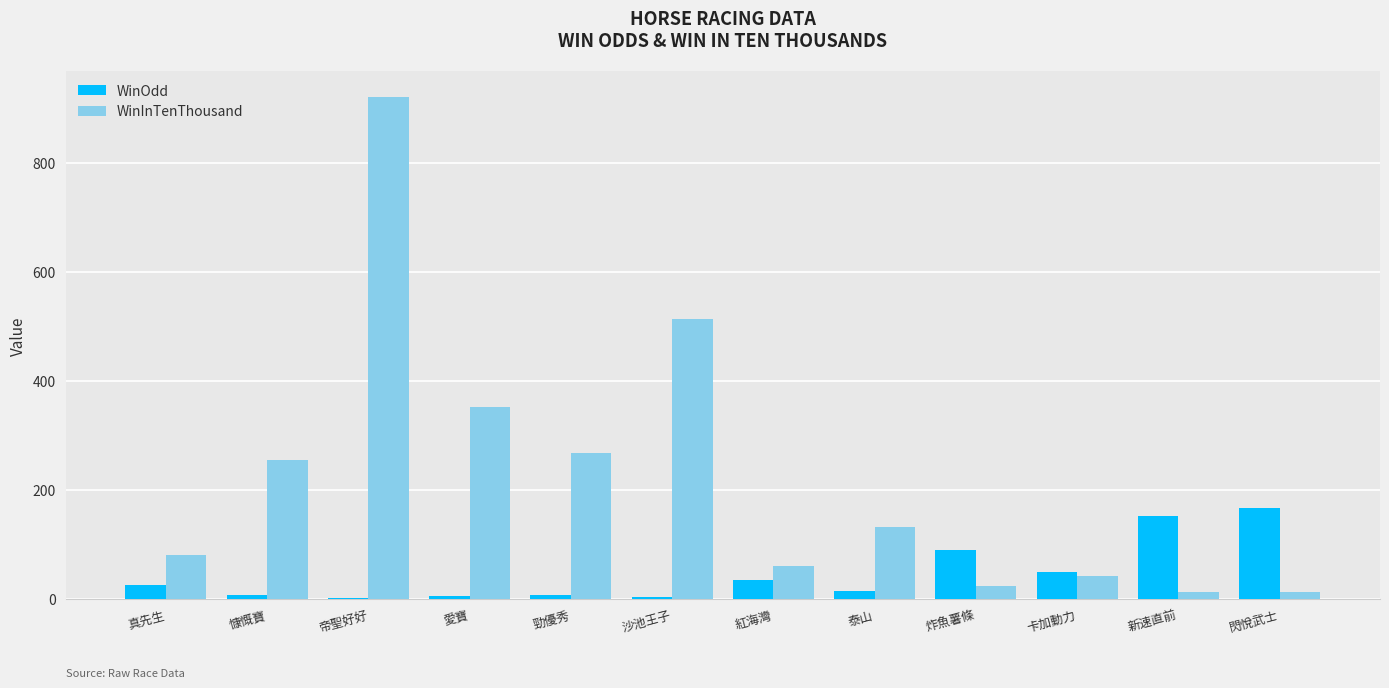

Which series has the largest total across all categories?

WinInTenThousand